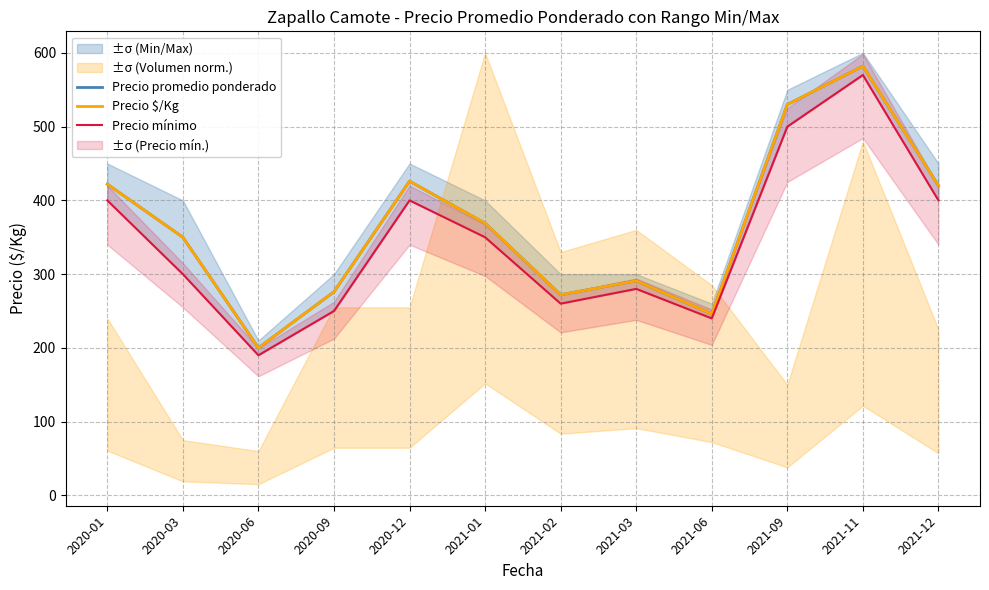

What is the label of the 1st point from the right?

2021-12